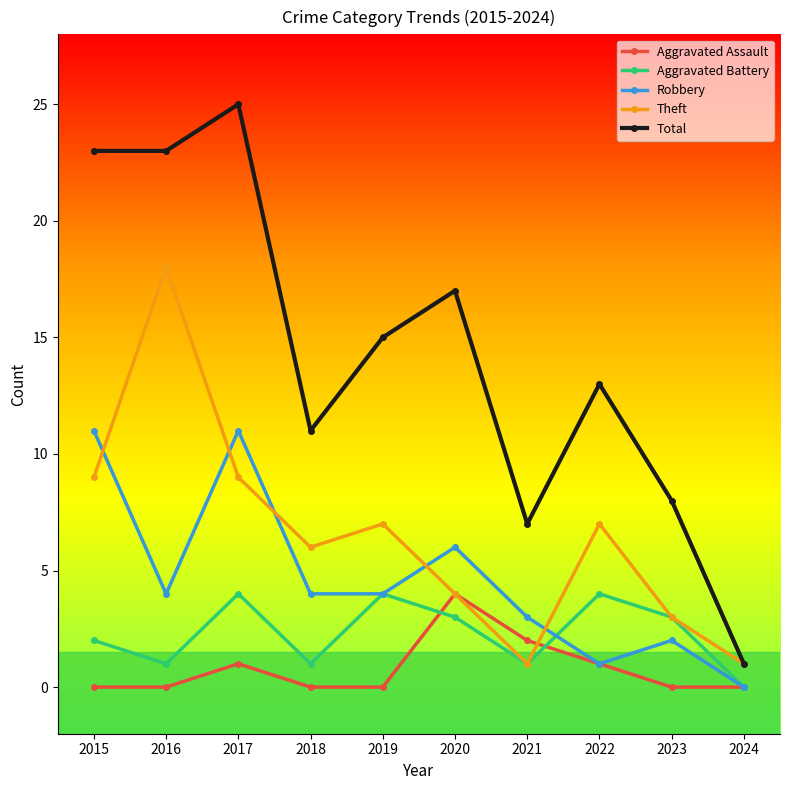

What is the difference between the second highest and second lowest values in the Total series?

16